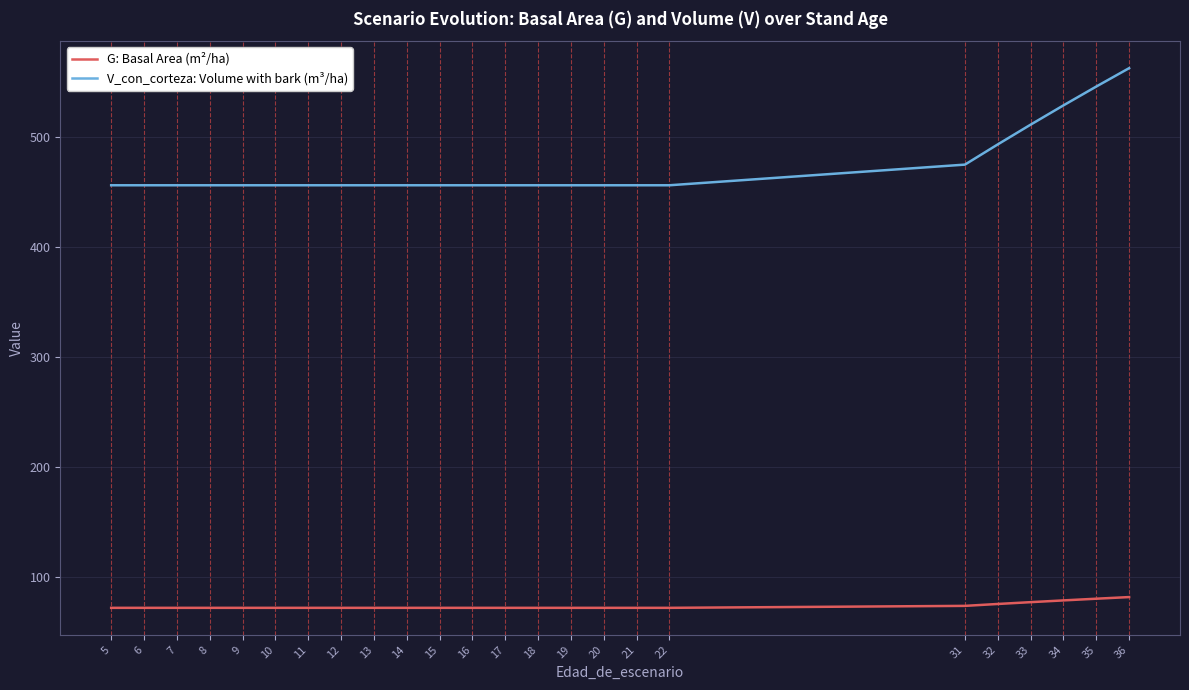

True or false: V_con_corteza: Volume with bark (m³/ha) and G: Basal Area (m²/ha) cross at least once.

False